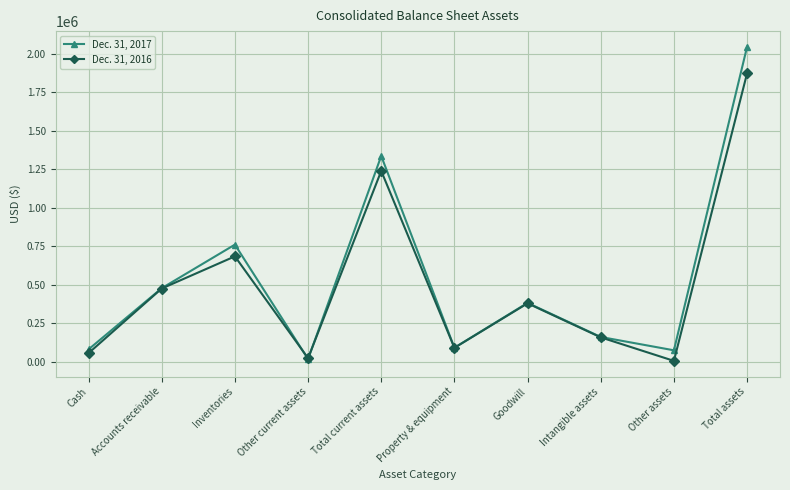

Which series has the largest total across all categories?

Dec. 31, 2017